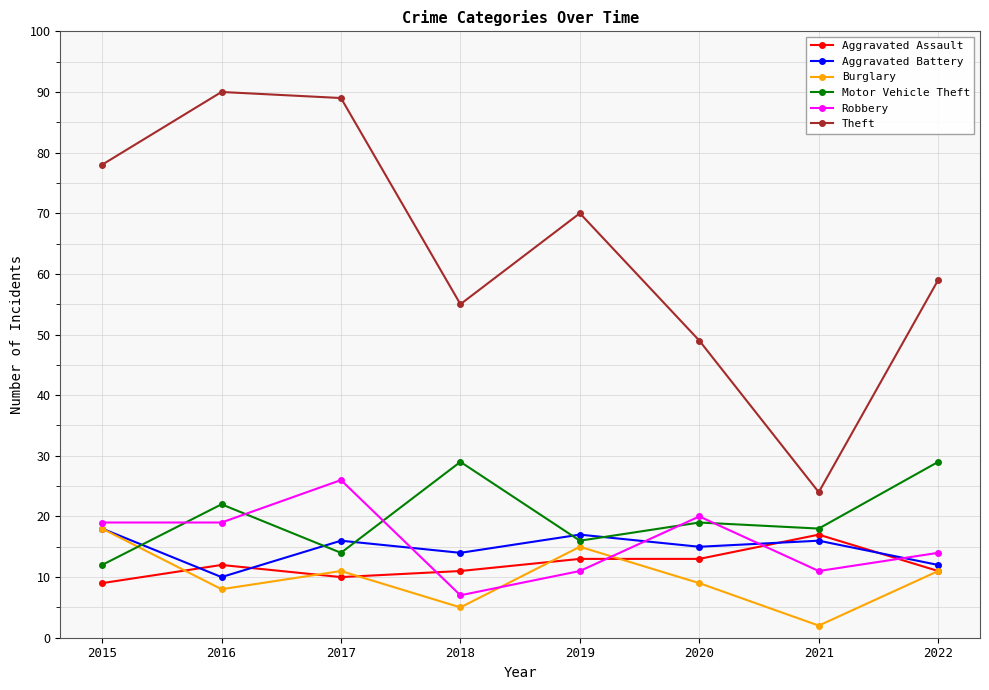

What is the average value of the Aggravated Assault series?

12